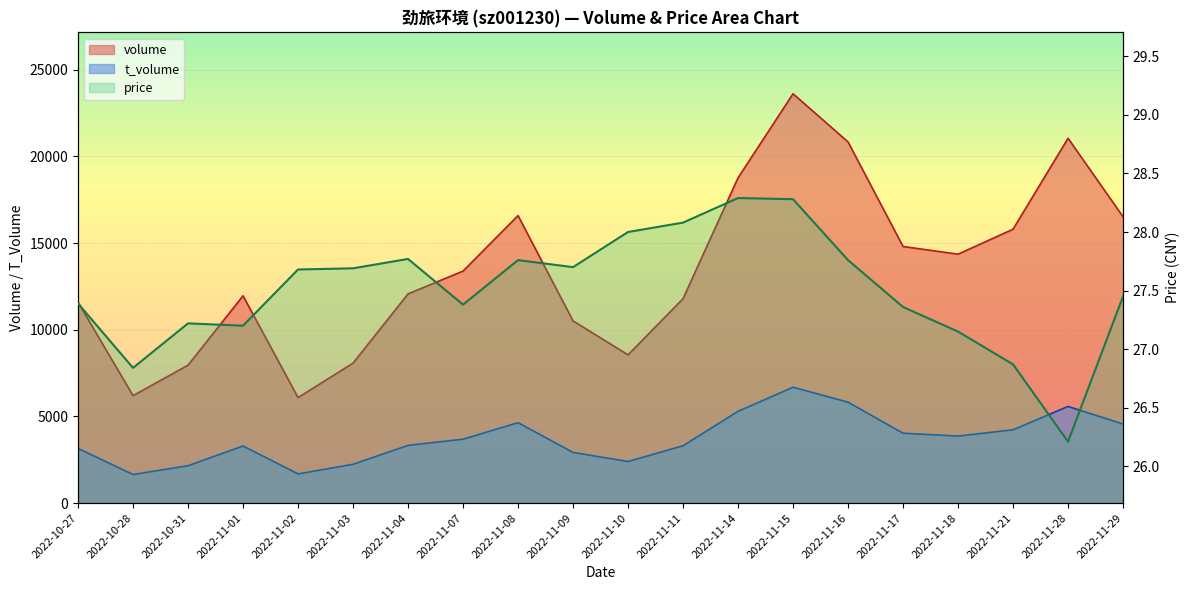

What is the label of the 3rd point from the left?

2022-10-31